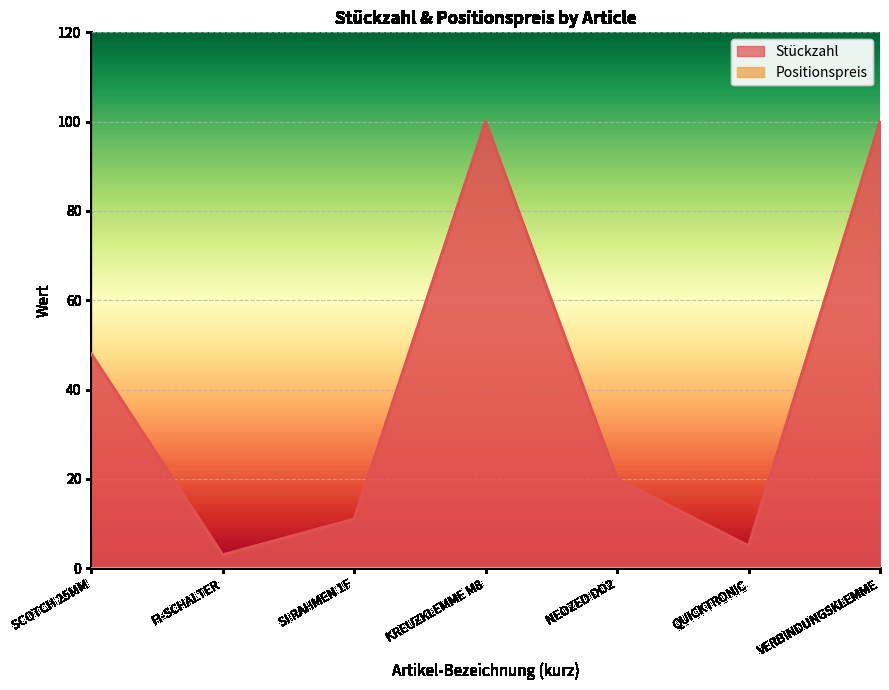

What is the sum of all values?

287